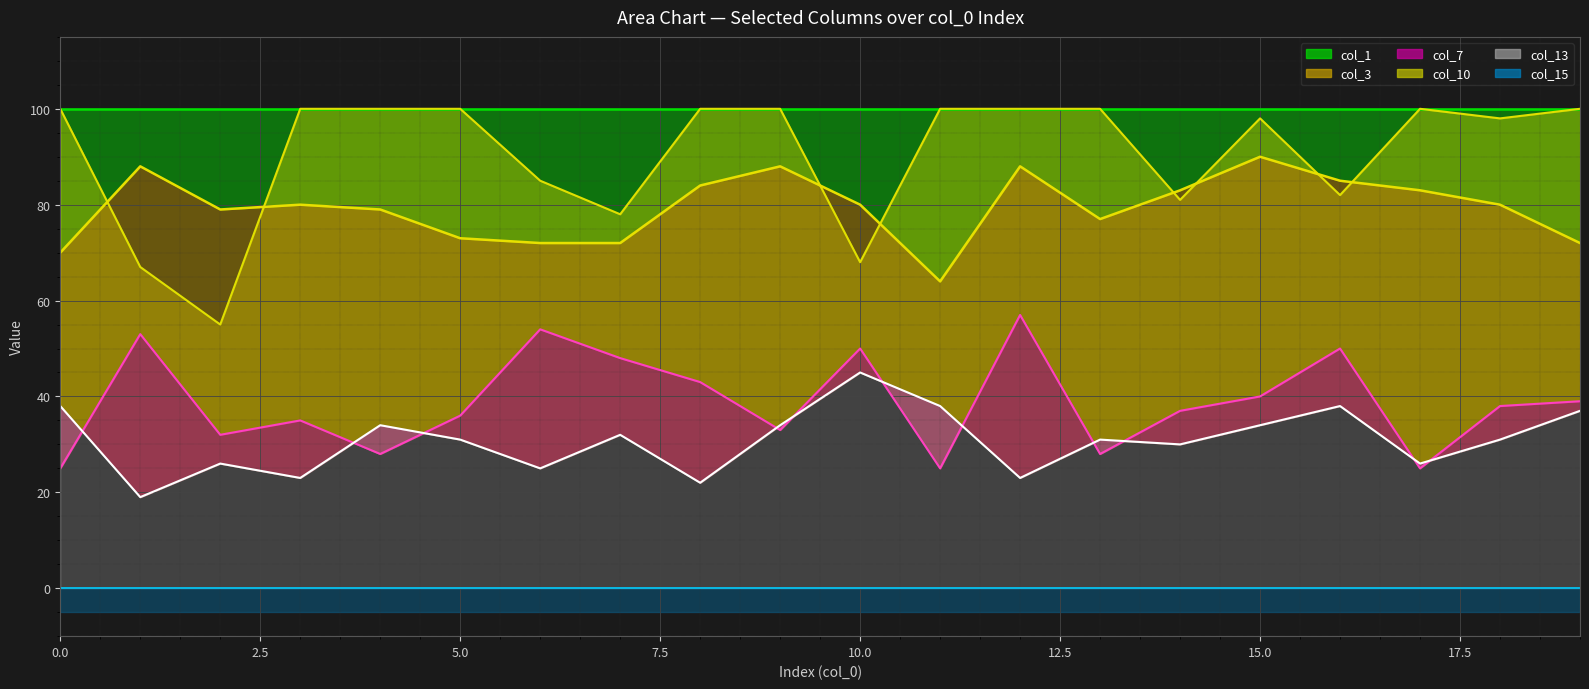

What is the lowest value of the col_1 series?

64